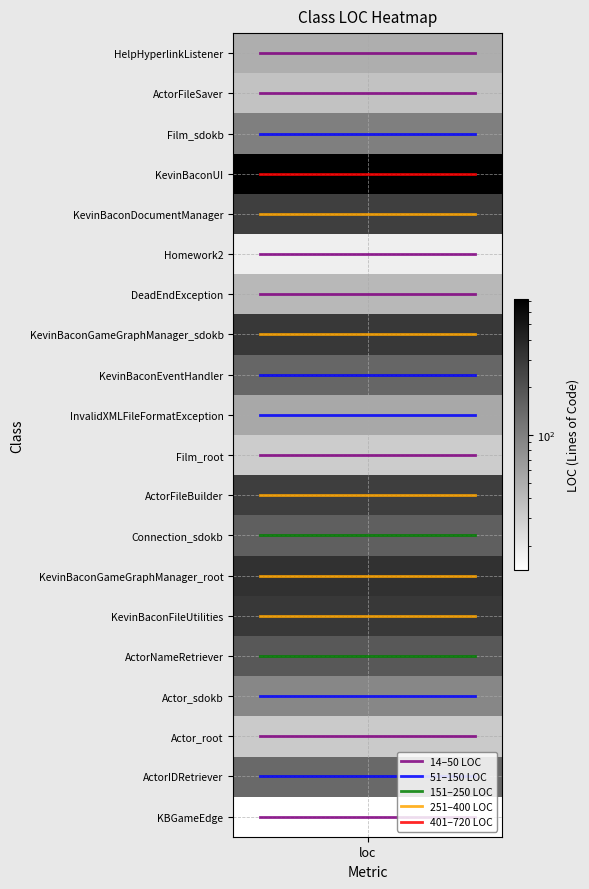

How many distinct data groups are displayed?

5